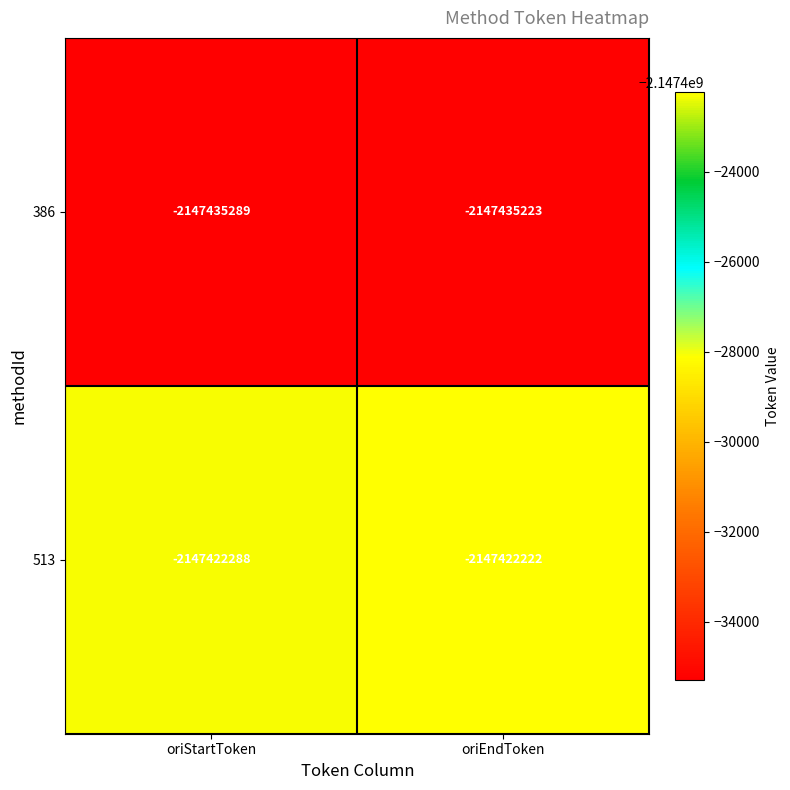

At which label does 386 reach its peak?

oriEndToken